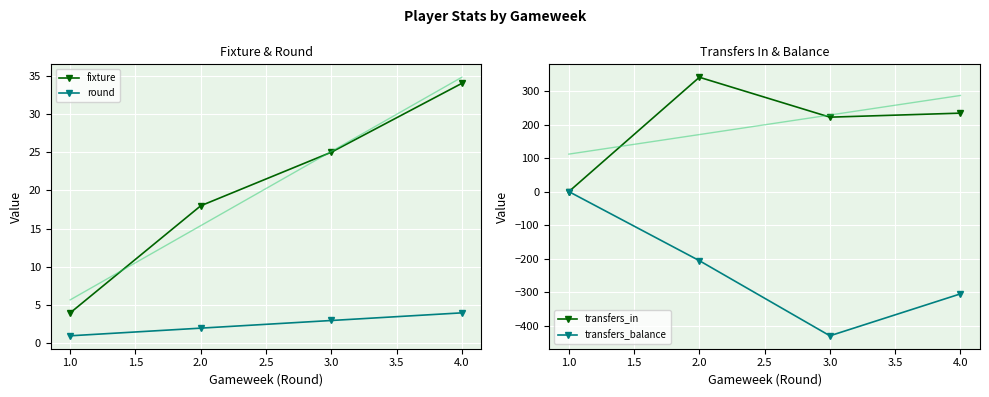

What is the approximate value of transfers_in at 1.0?

0